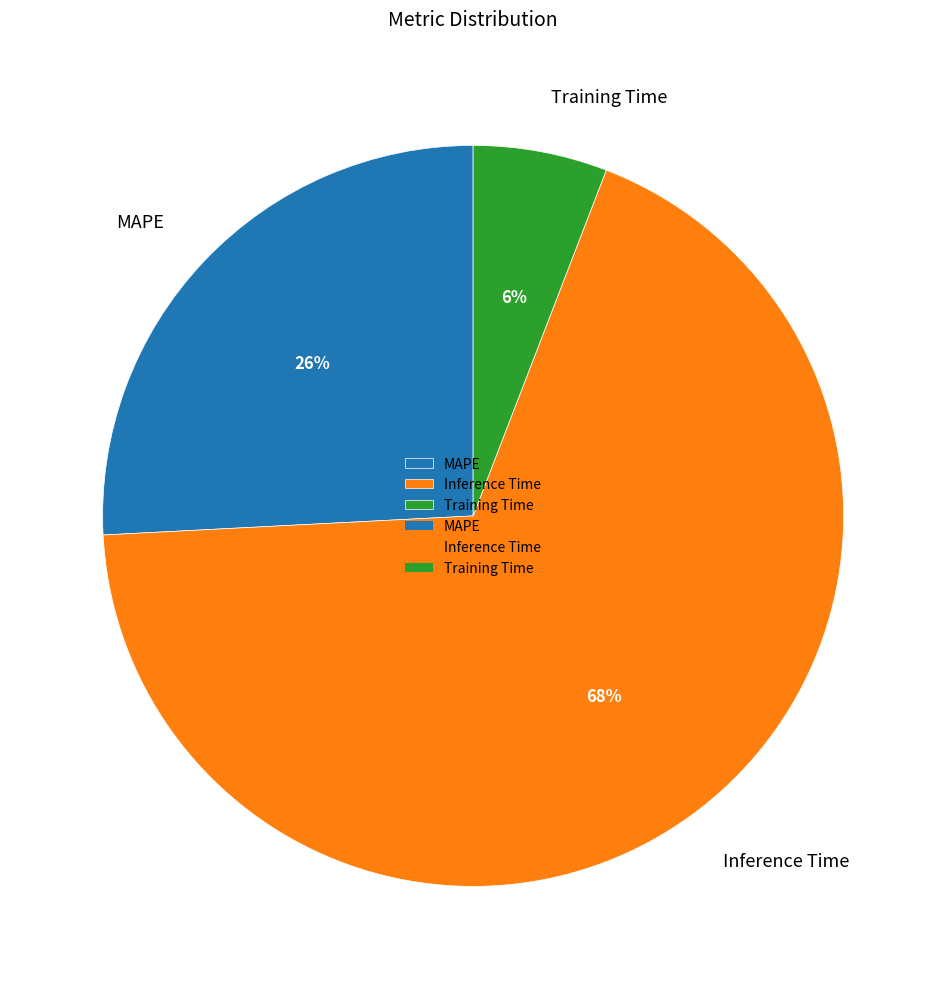

The Inference Time slice represents 68% of the pie. True or false?

True